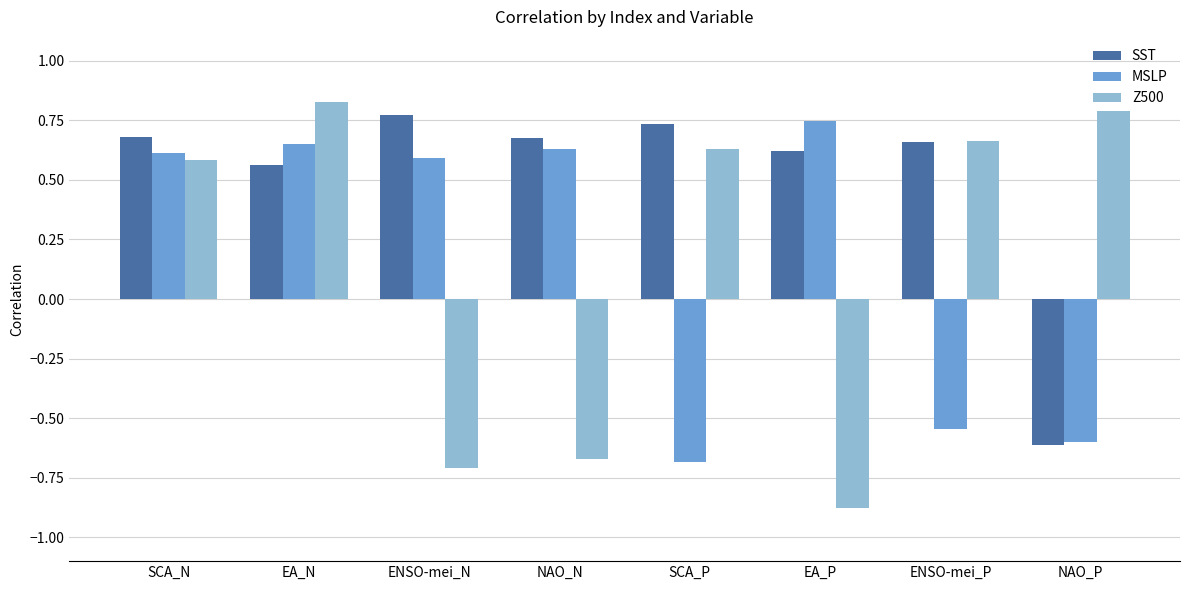

The MSLP series shows 0.6 at ENSO-mei_N. True or false?

True